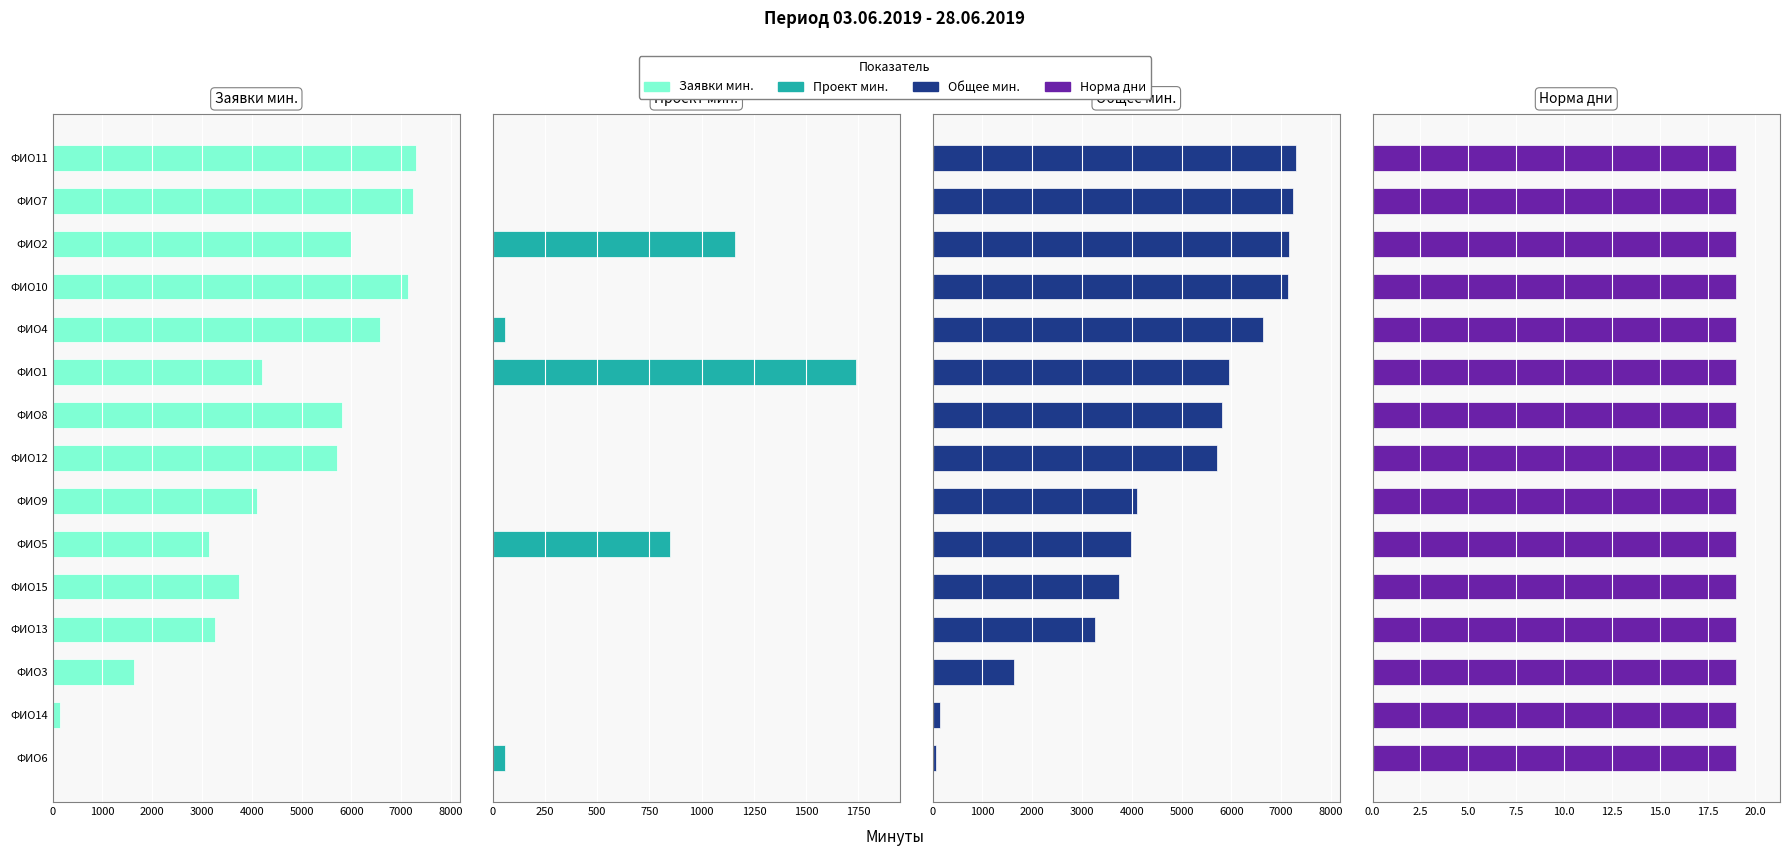

Between 7000 and 8000, which series saw the biggest shift?

Заявки мин.